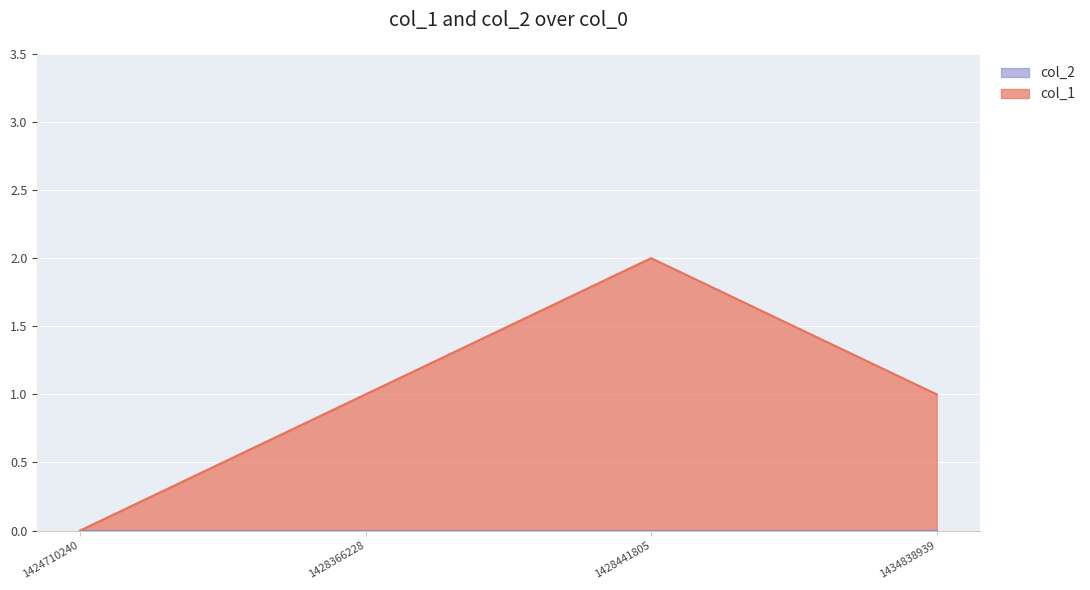

Between 1434838939 and 1428366228, which is larger?

1434838939